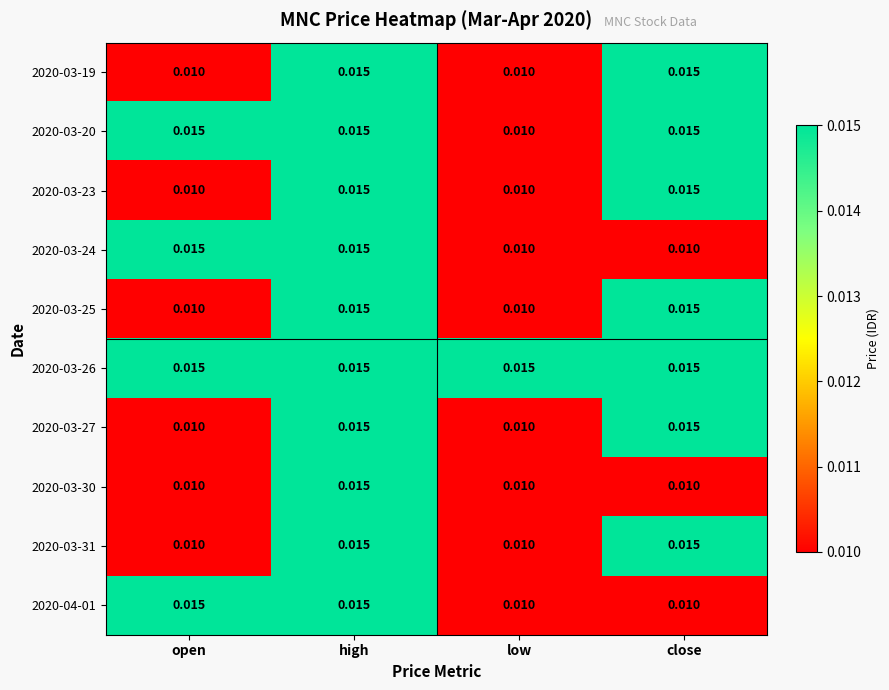

How many series are shown in this chart?

10